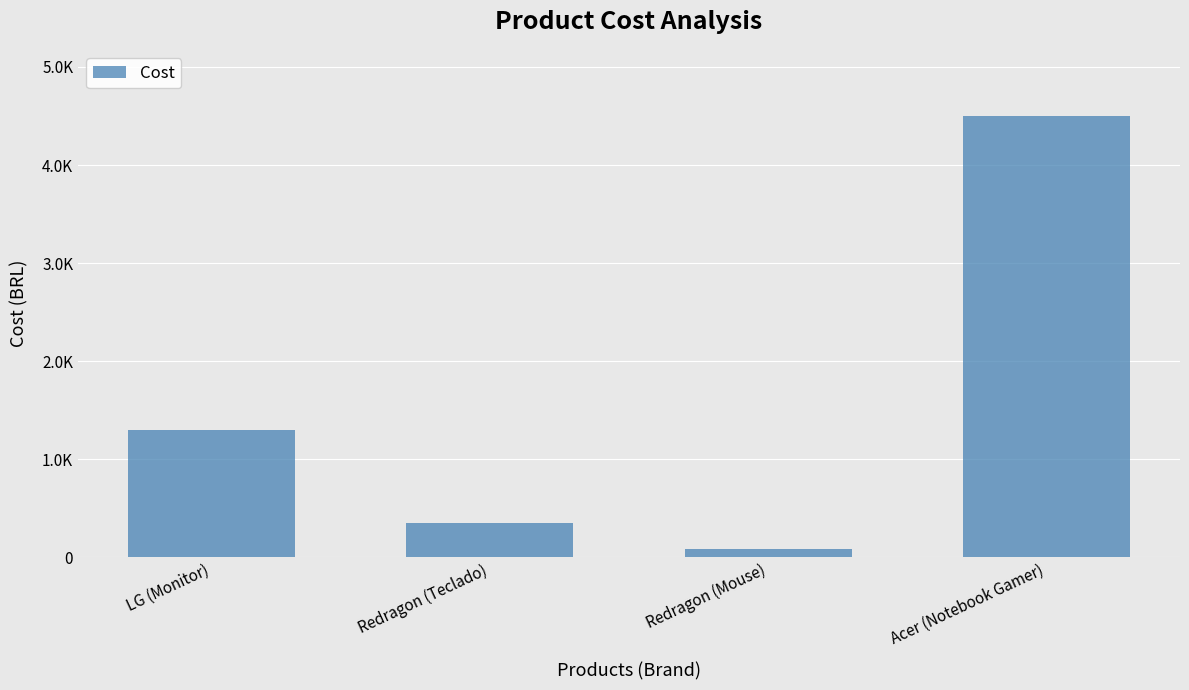

What is the label of the 2nd bar from the right?

Redragon (Mouse)